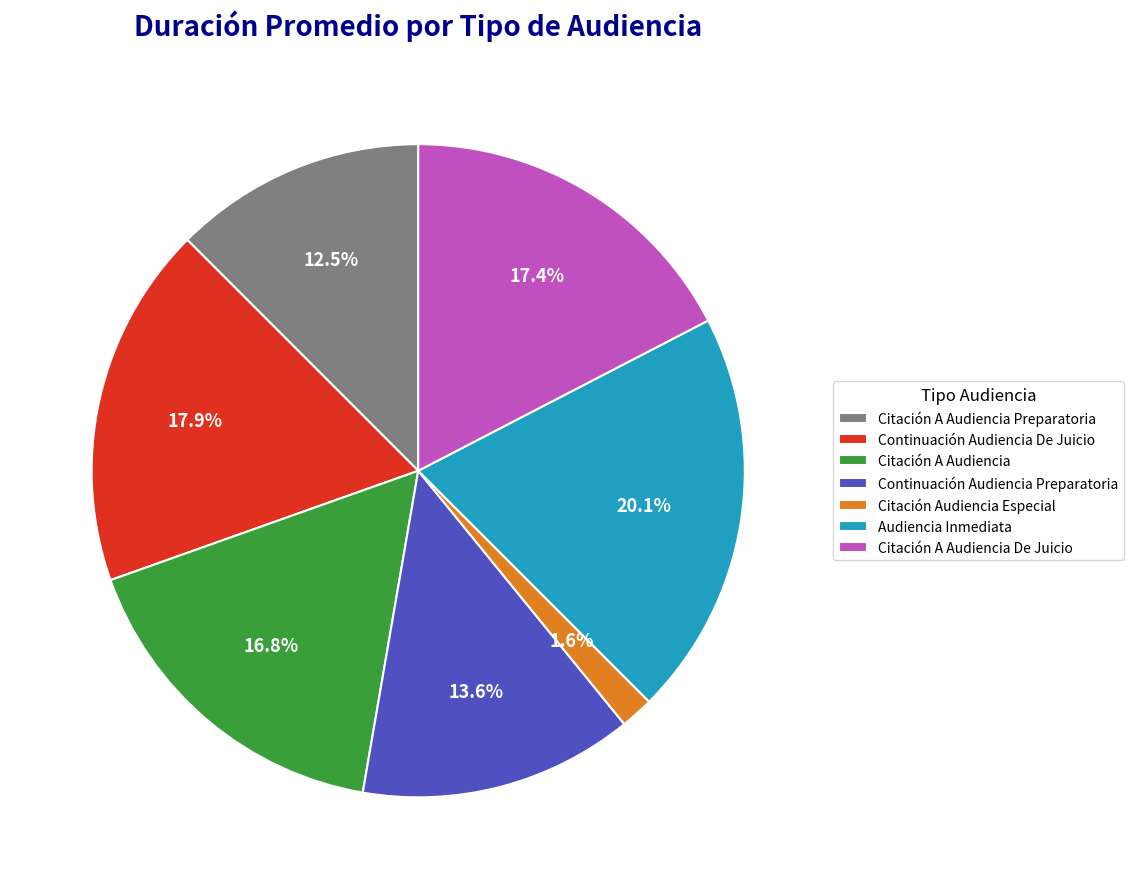

To the nearest percent, what is the average slice percentage?

14%